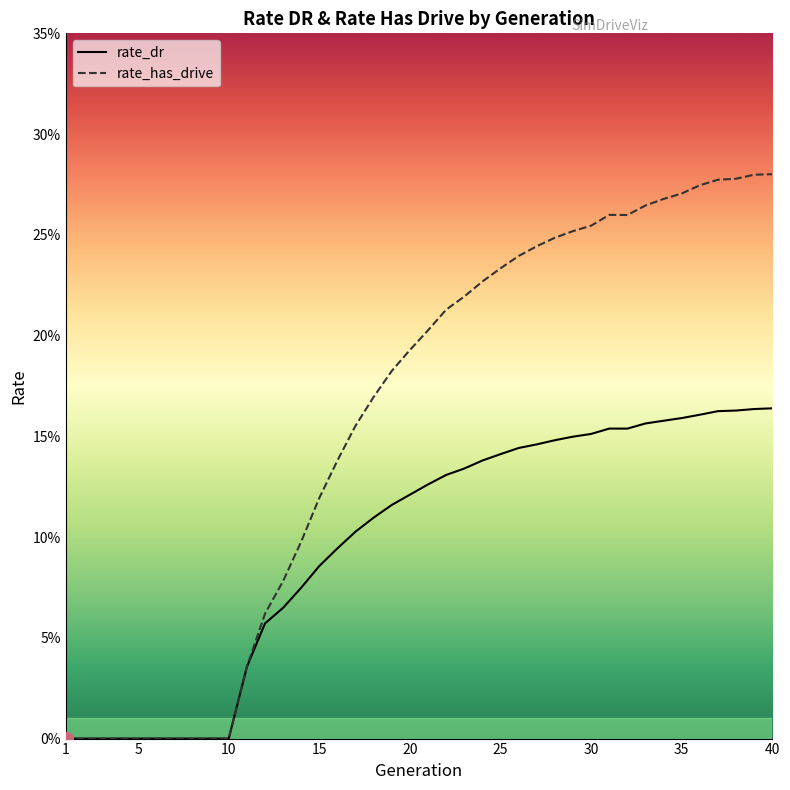

True or false: rate_dr and rate_has_drive cross at least once.

False